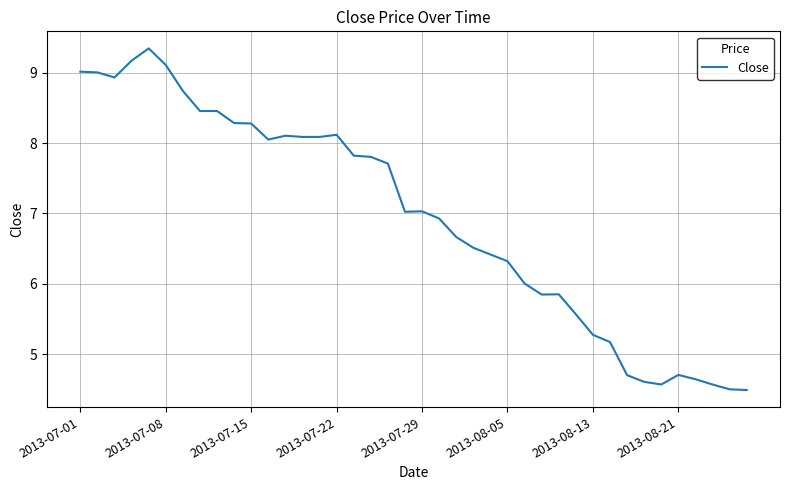

What is the greatest value displayed?

9.3